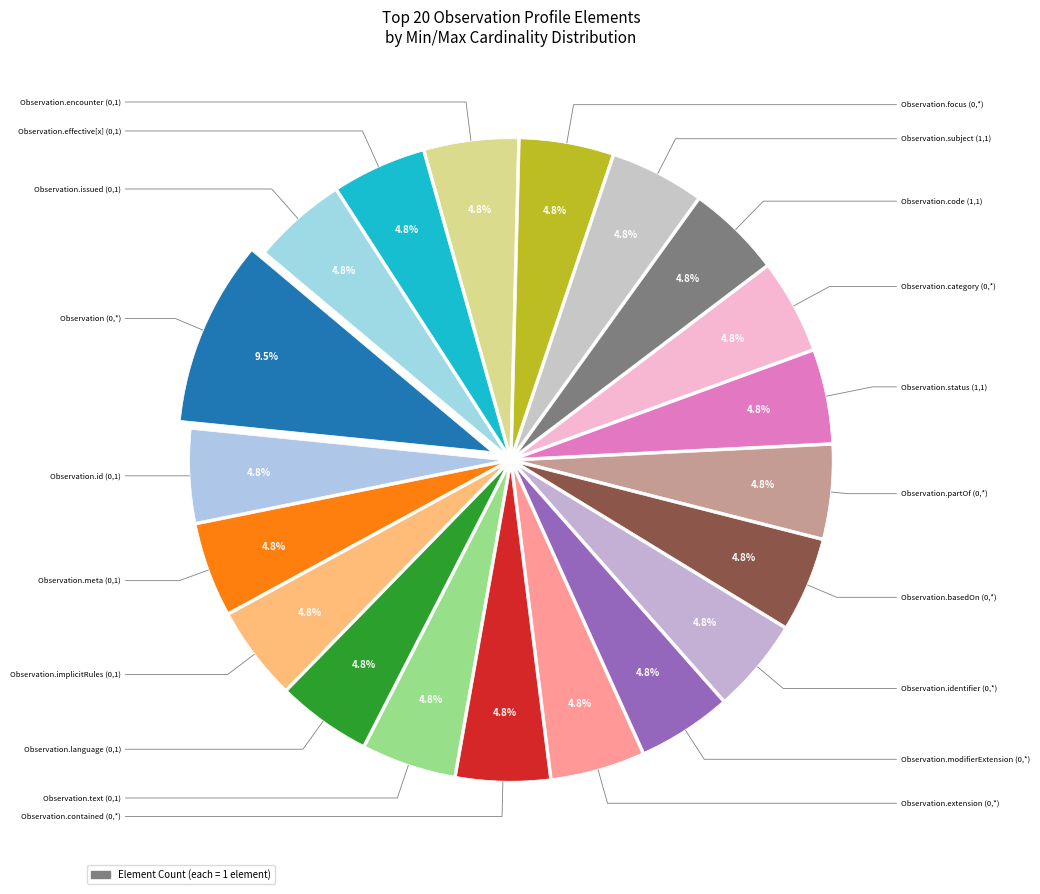

Which slice is the largest?

Observation (0,*)